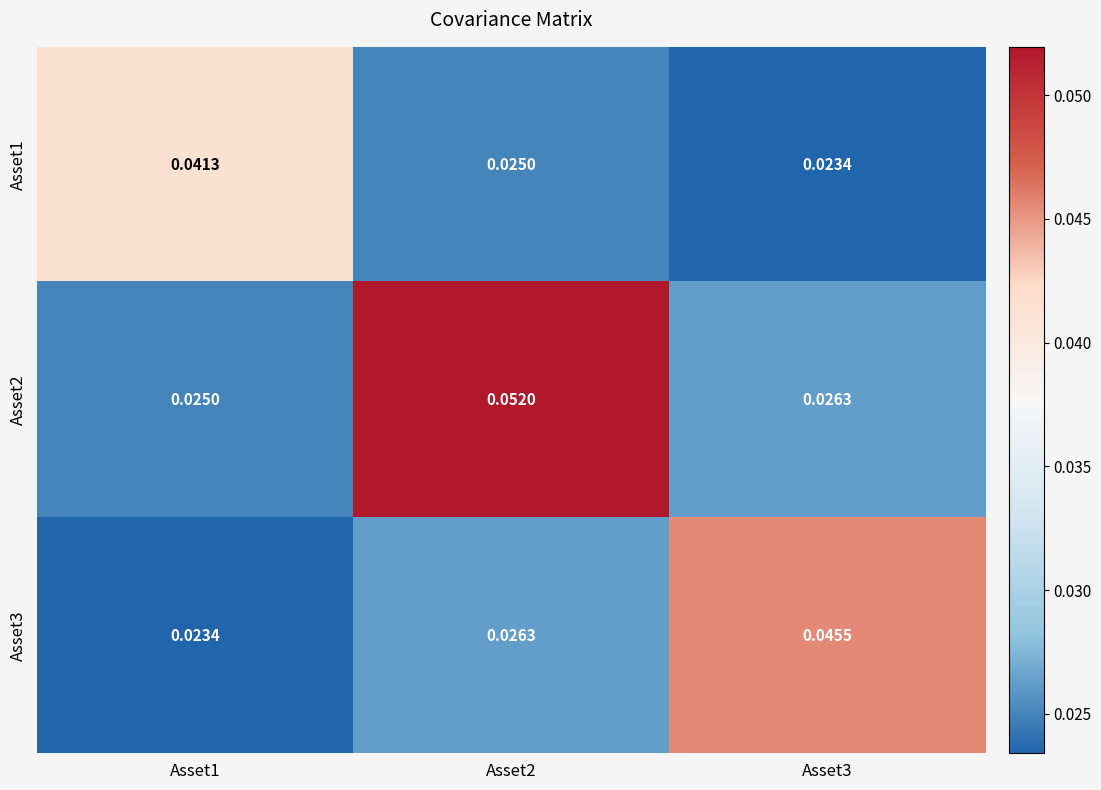

Is the value of Asset2 at Asset3 greater than the value of Asset1 at Asset1?

No